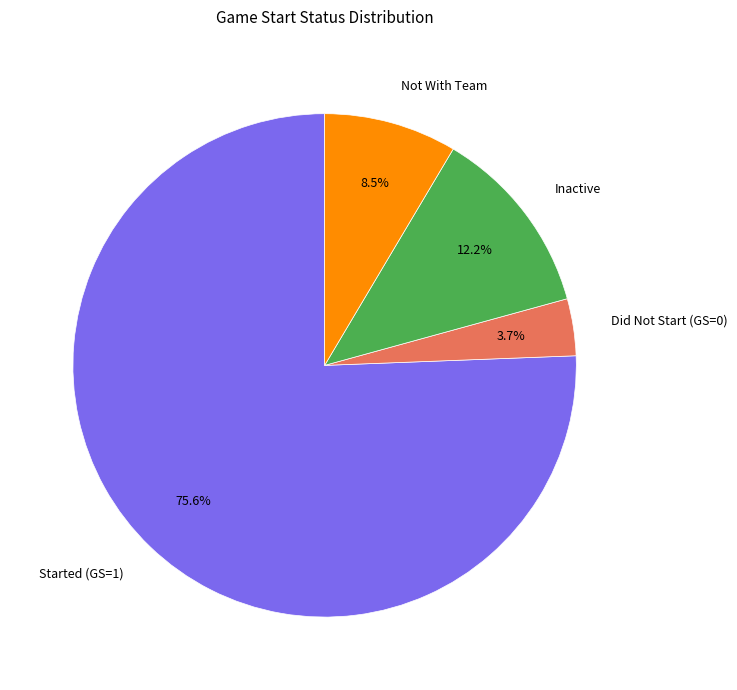

Is the sum of Did Not Start (GS=0) and Inactive greater than half?

No